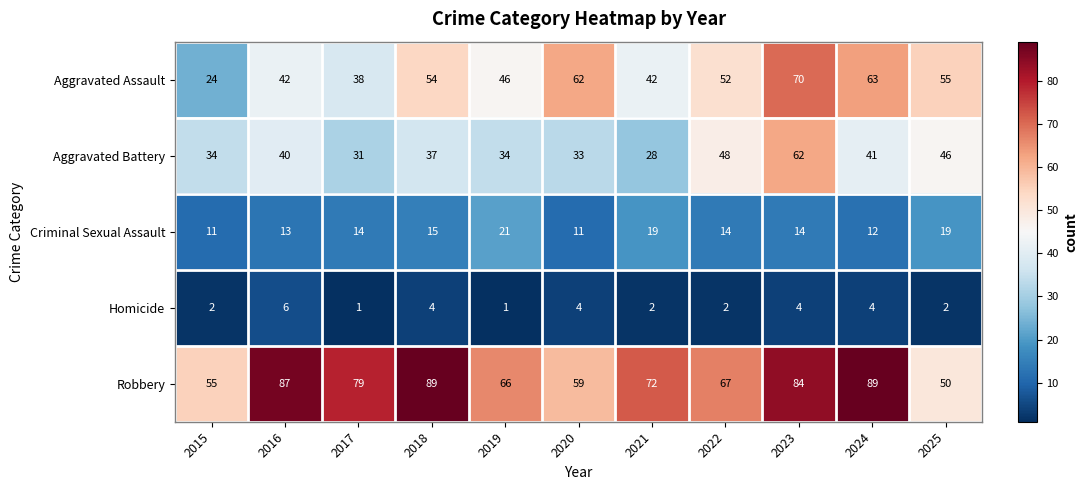

Between 2019 and 2023, which series saw the biggest shift?

Aggravated Battery